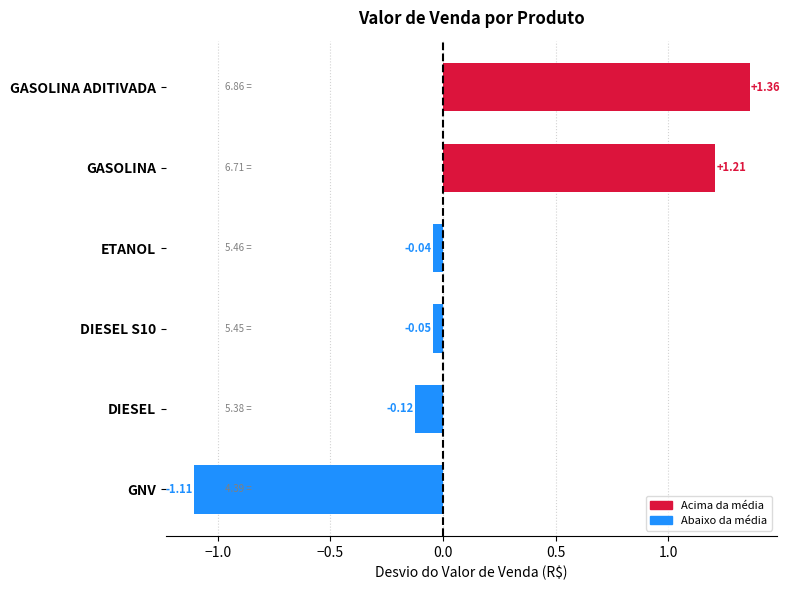

Rank the categories by value from lowest to highest.

GNV, DIESEL, DIESEL S10, ETANOL, GASOLINA, GASOLINA ADITIVADA